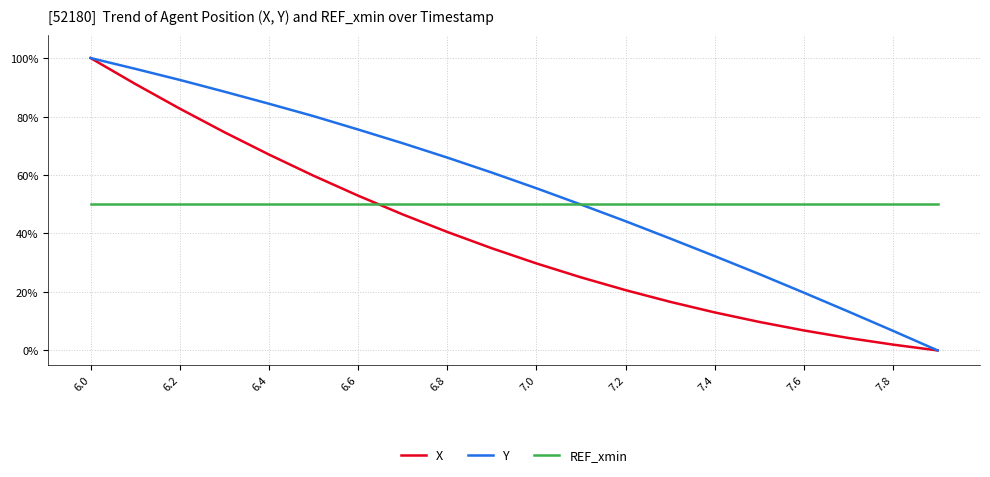

Which series has the largest total across all categories?

Y